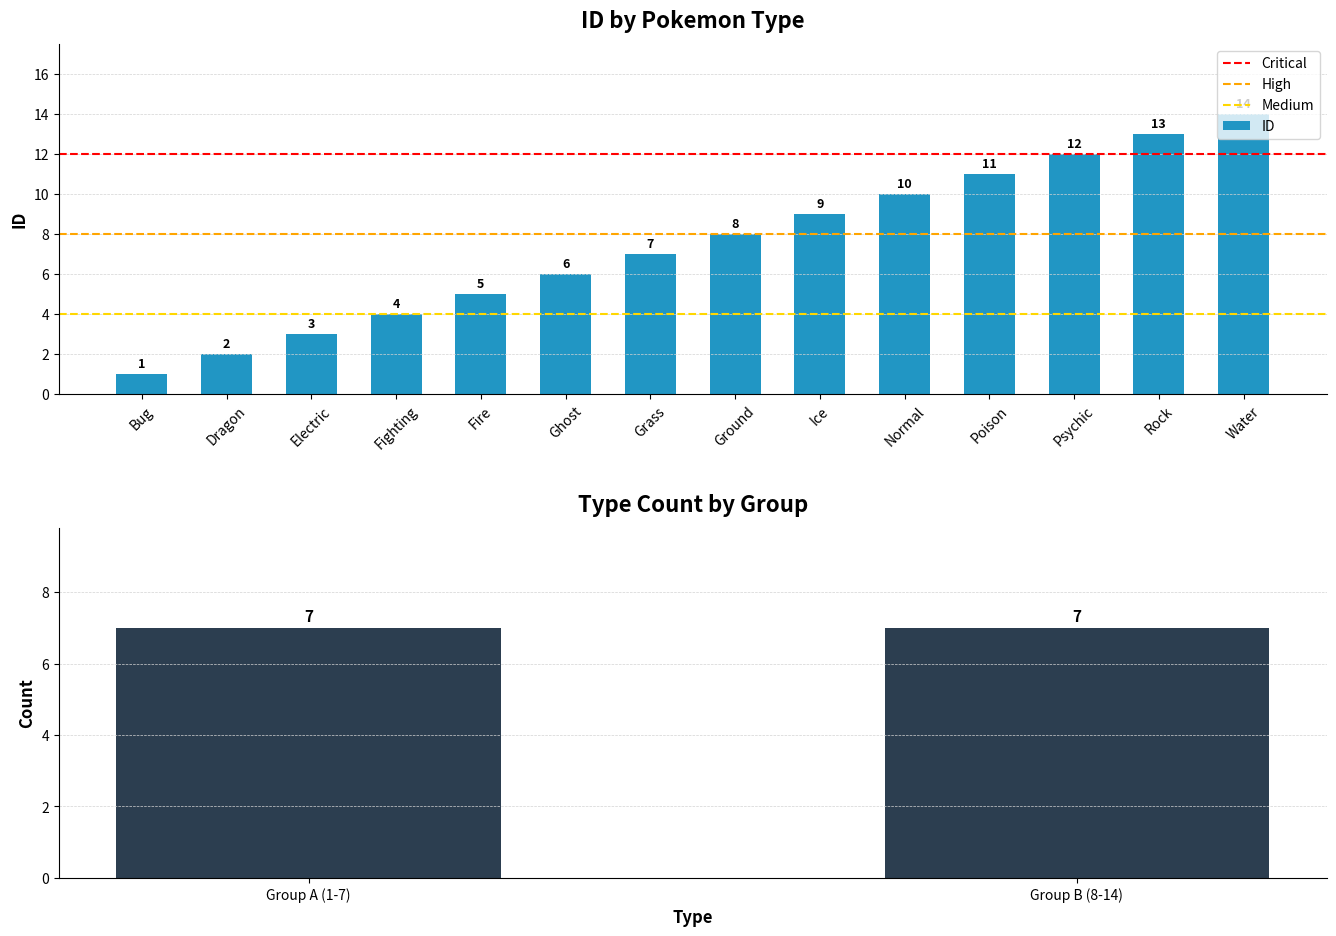

How many bars are there in total?

14